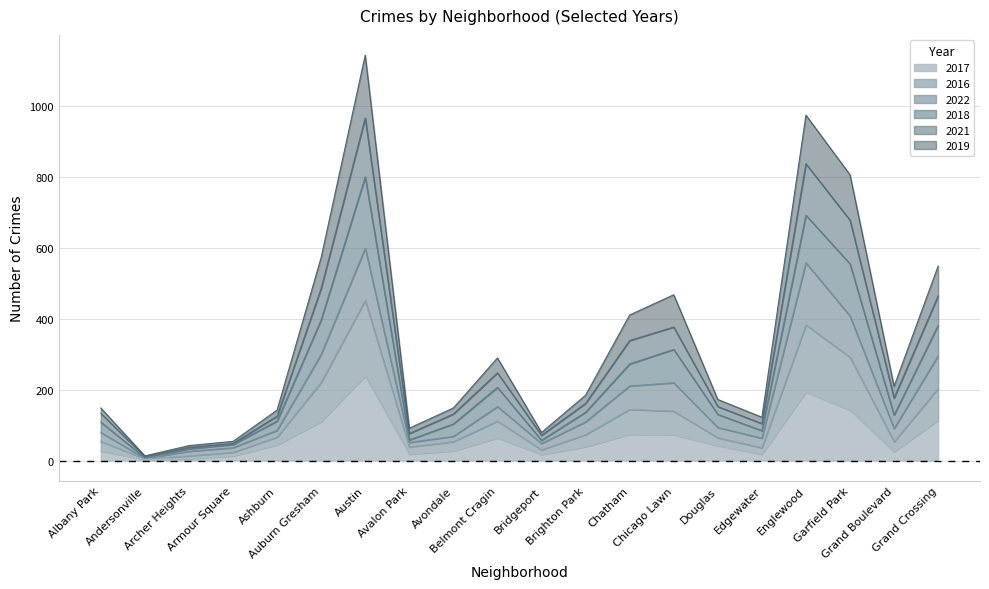

What is the highest value of the 2017 series?

238